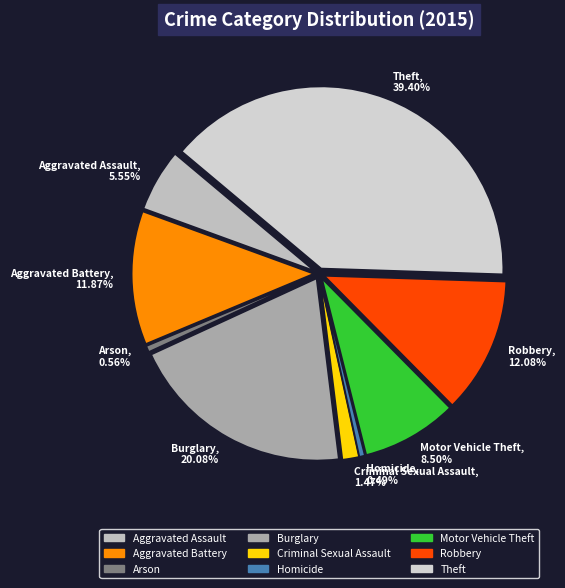

What percentage is NOT represented by Burglary?

79.9%